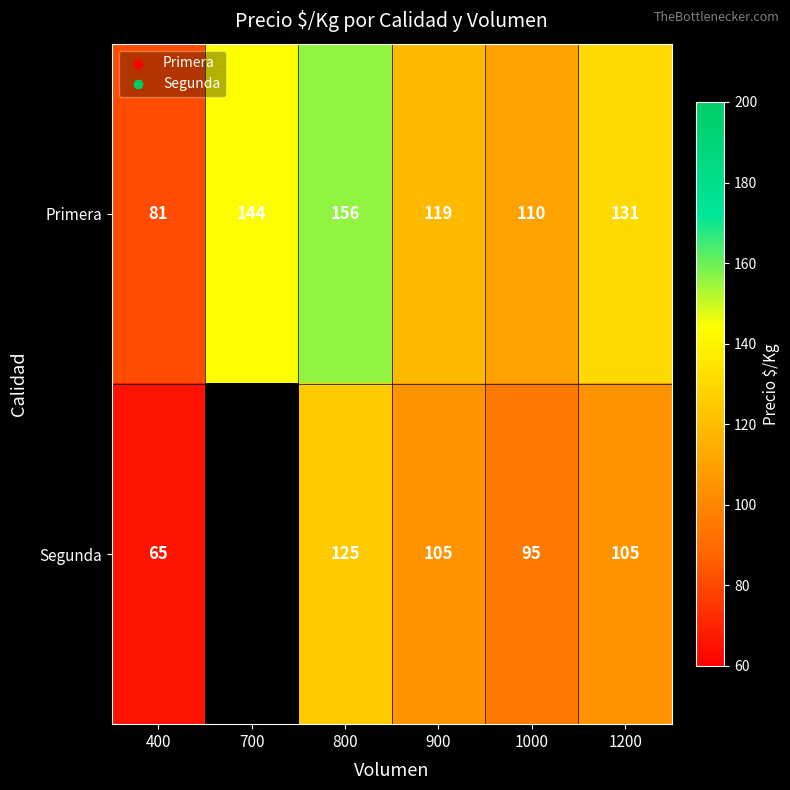

Where does the Primera series first go above 131?

700